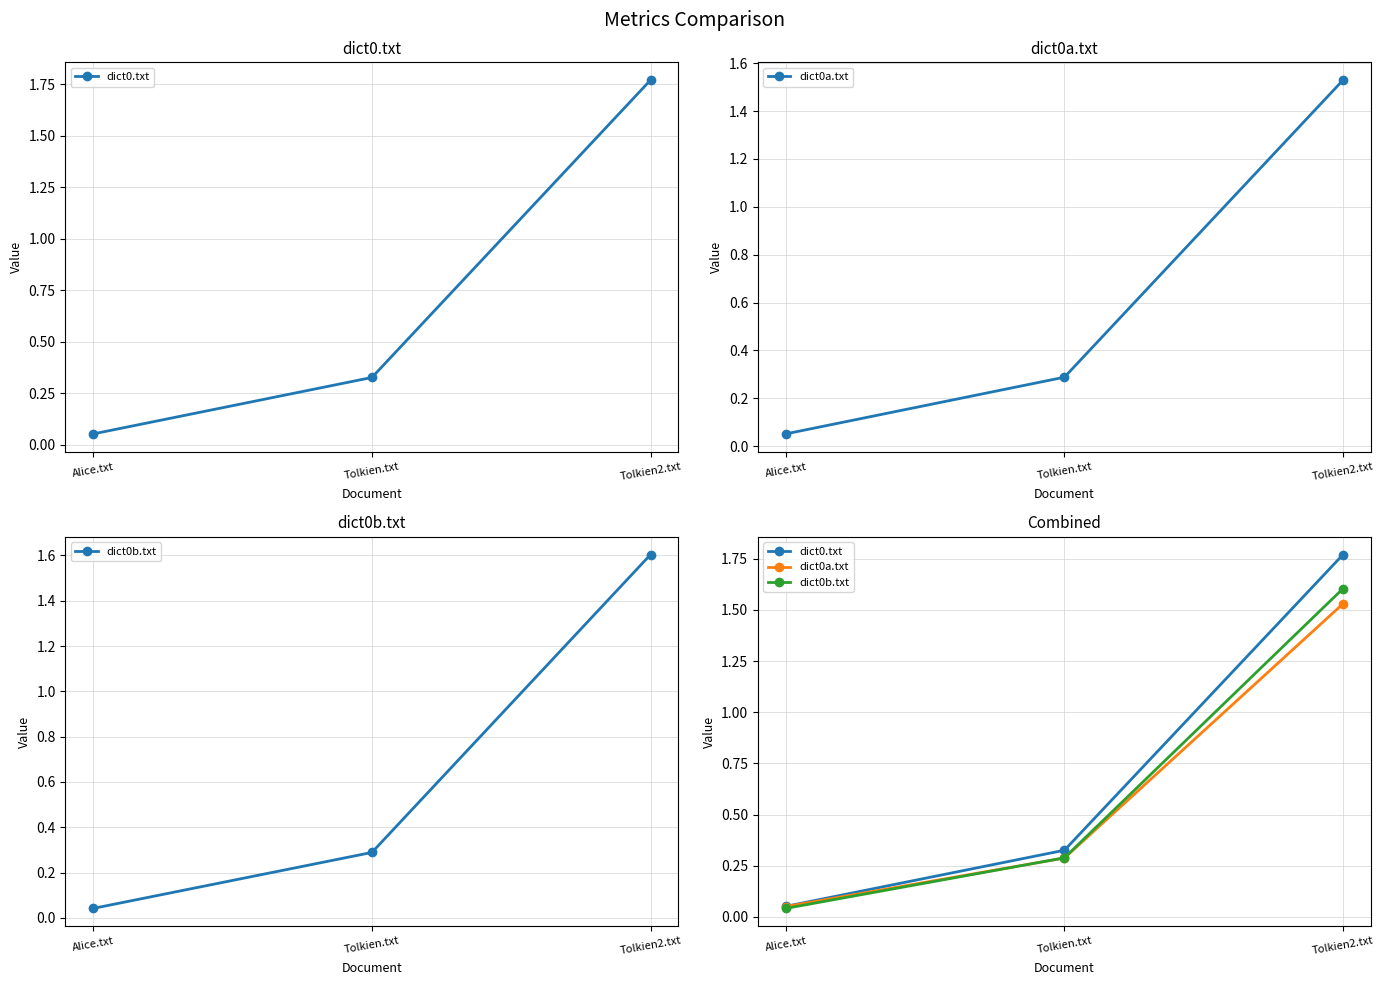

Reading left to right, what are all the values shown in this chart?

dict0.txt: Alice.txt=0.1	Tolkien.txt=0.3	Tolkien2.txt=1.8
dict0a.txt: Alice.txt=0.1	Tolkien.txt=0.3	Tolkien2.txt=1.5
dict0b.txt: Alice.txt=0.0	Tolkien.txt=0.3	Tolkien2.txt=1.6